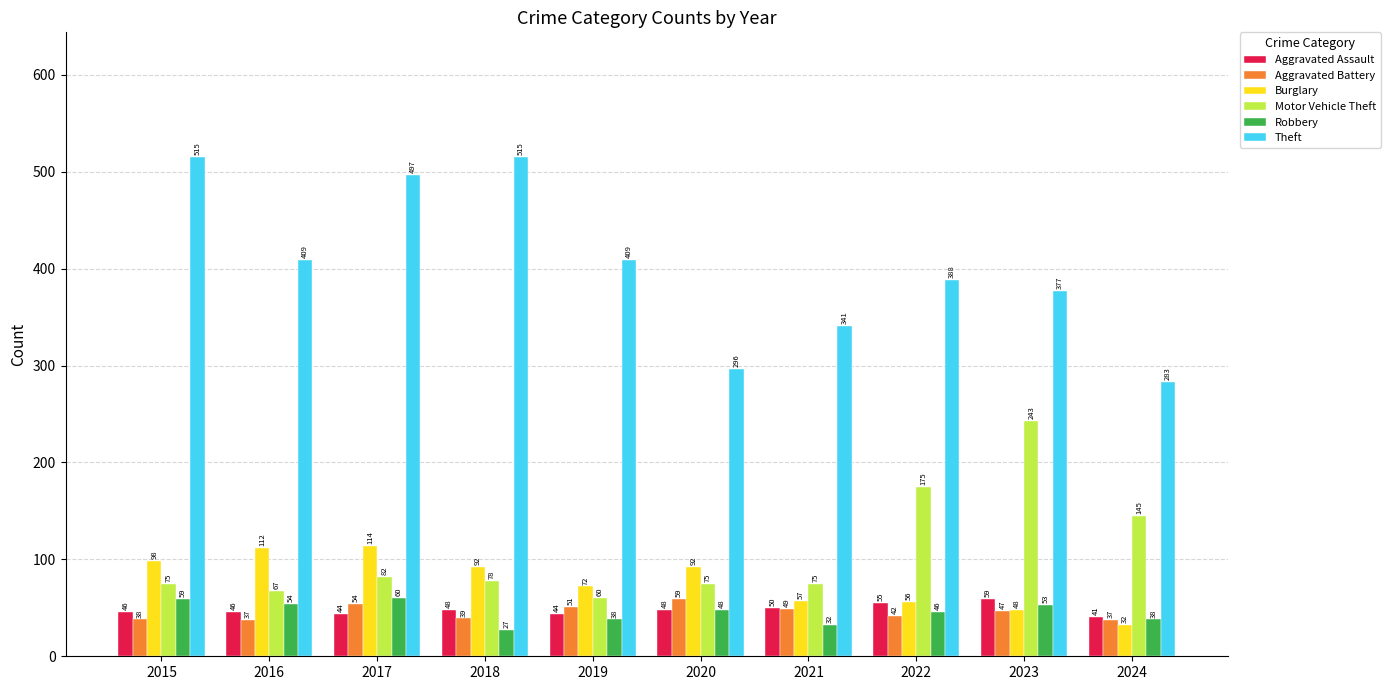

Which series has the largest total across all categories?

Theft